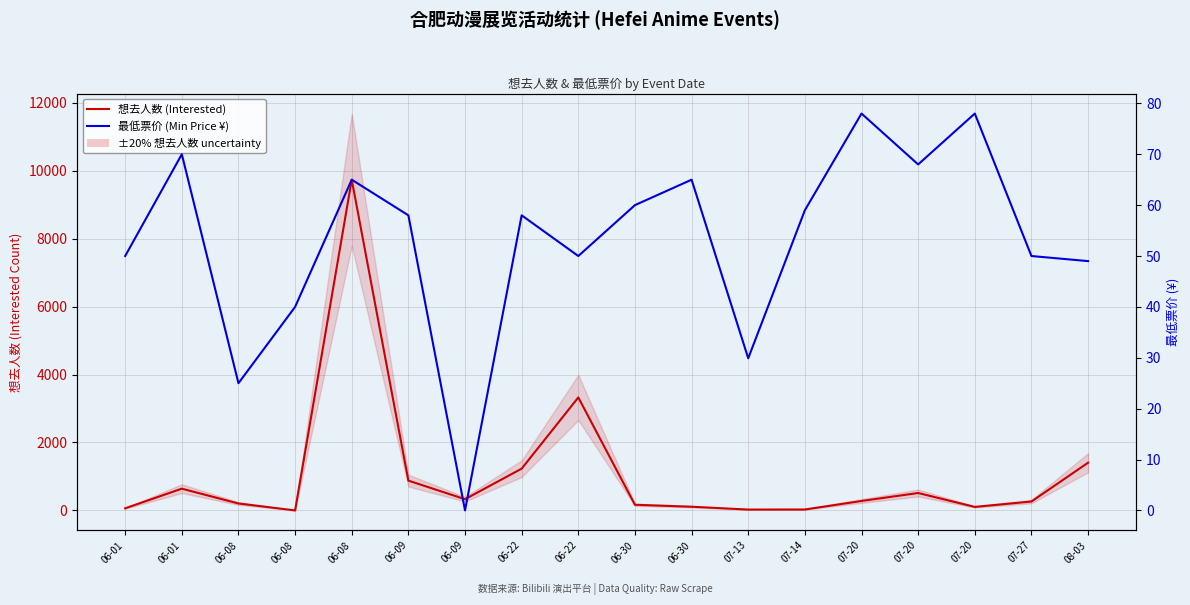

After their last crossing, which series has the higher values: 最低票价 (Min Price ¥) or 想去人数 (Interested)?

想去人数 (Interested)